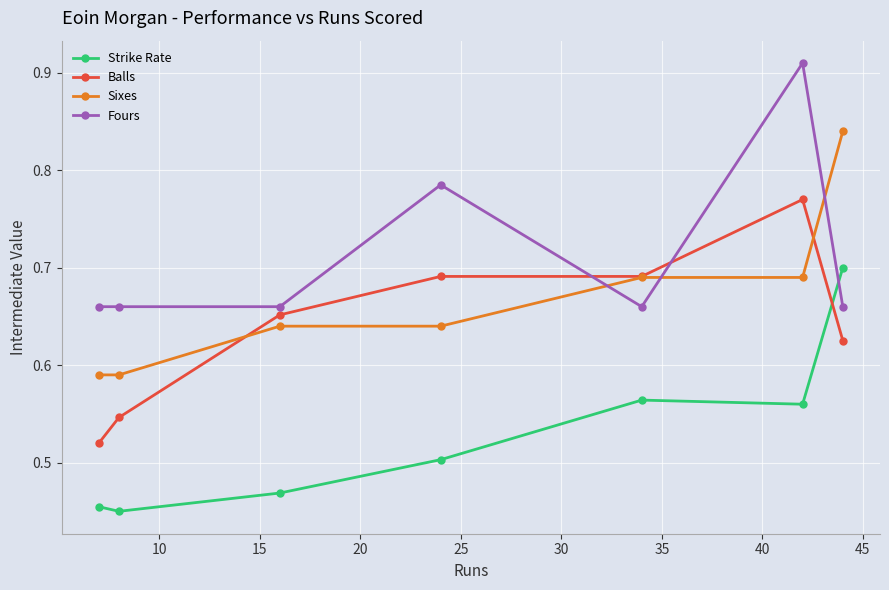

How many Fours values are between 0 and 1?

7